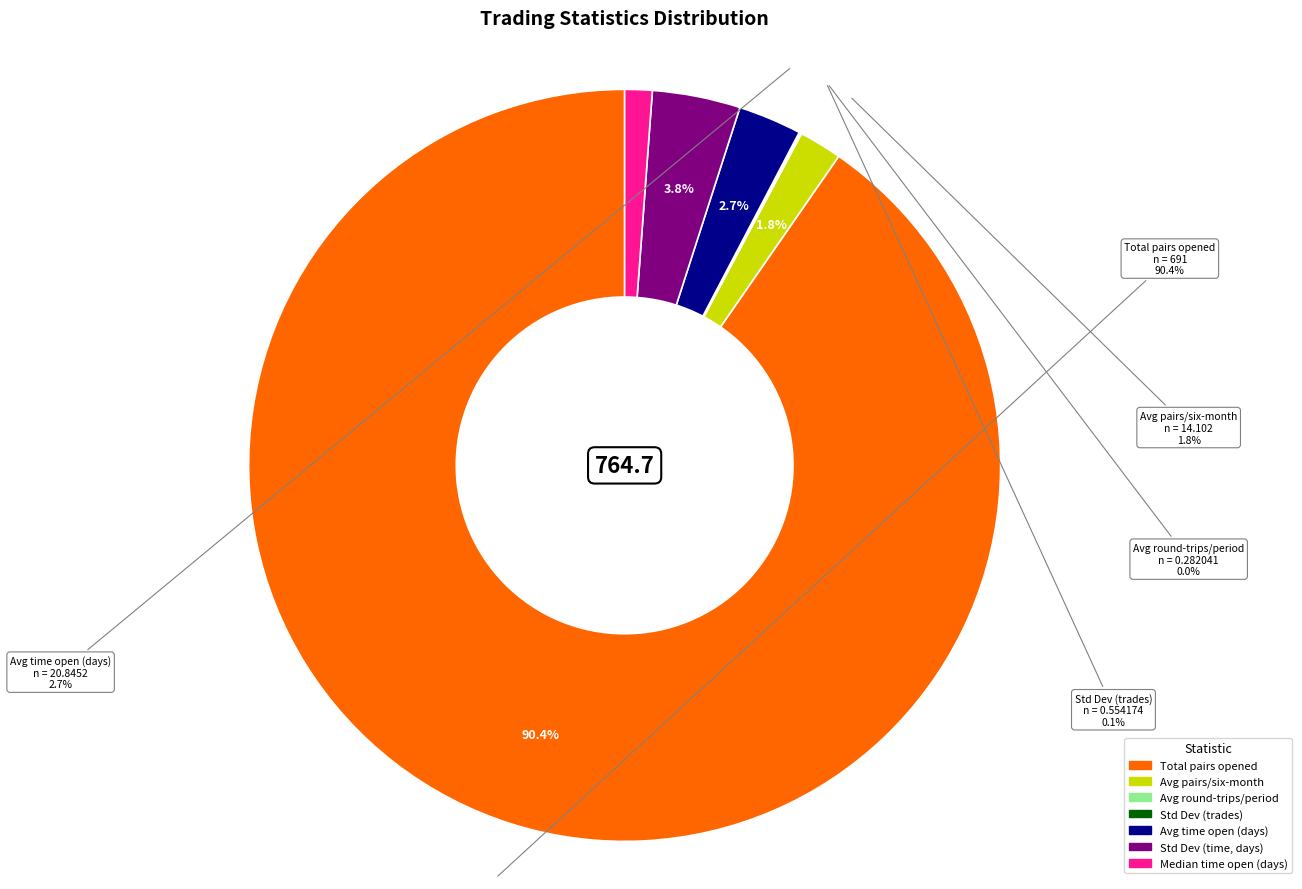

Which category accounts for the majority?

Total_number_of_pairs_opened